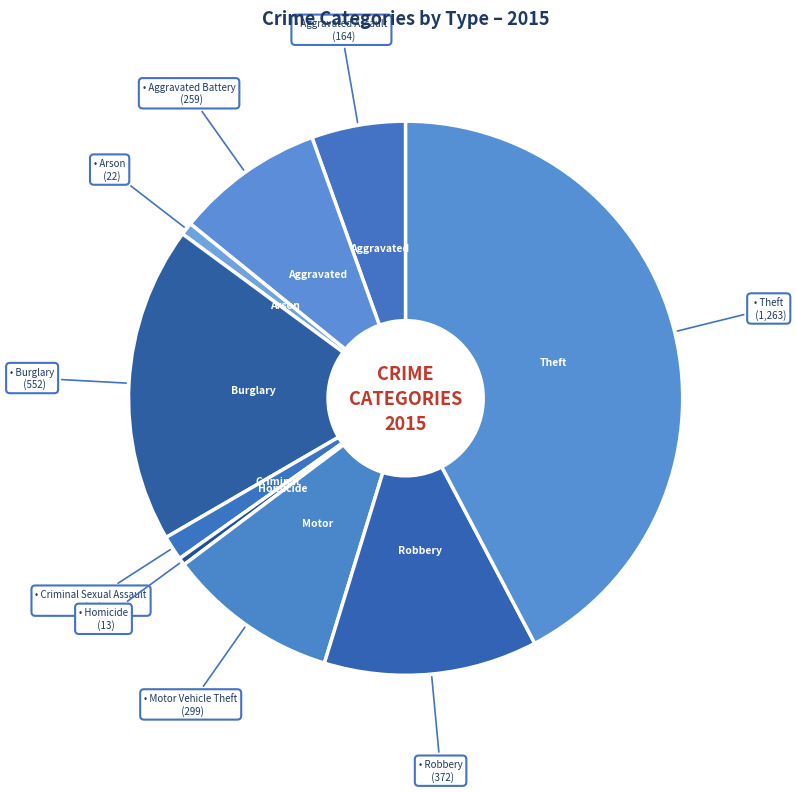

How many slices are in this pie chart?

9